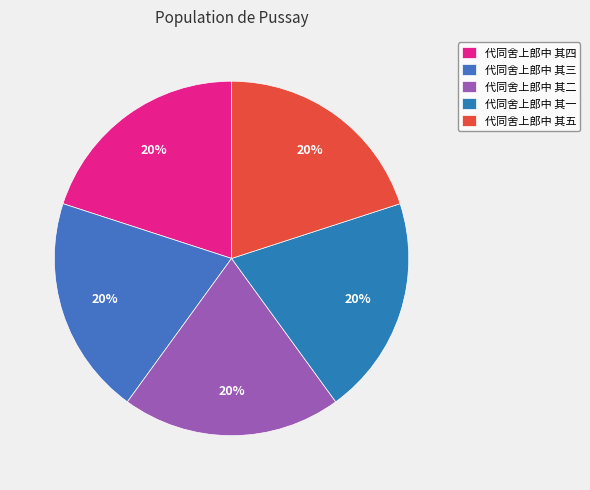

How many segments does this pie chart have?

5